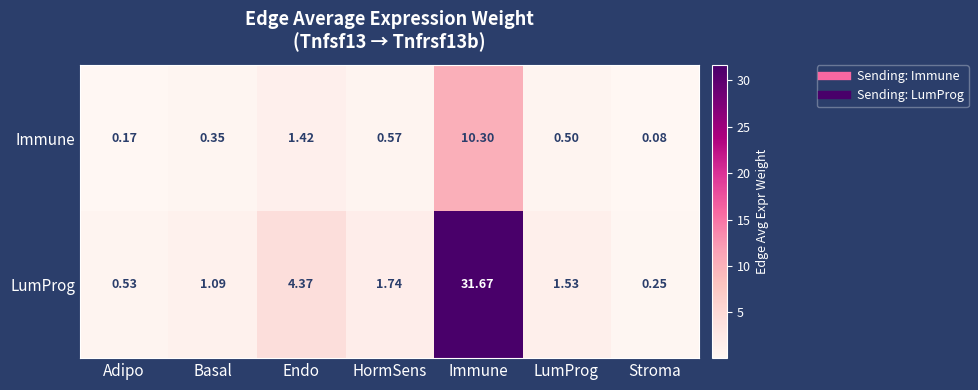

Between LumProg and Stroma, which series saw the biggest shift?

LumProg